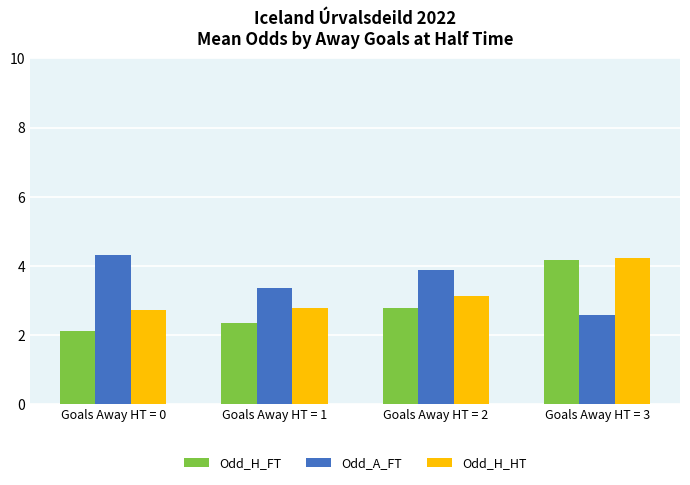

What is the spread (max minus min) of values at Goals Away HT = 0?

2.2